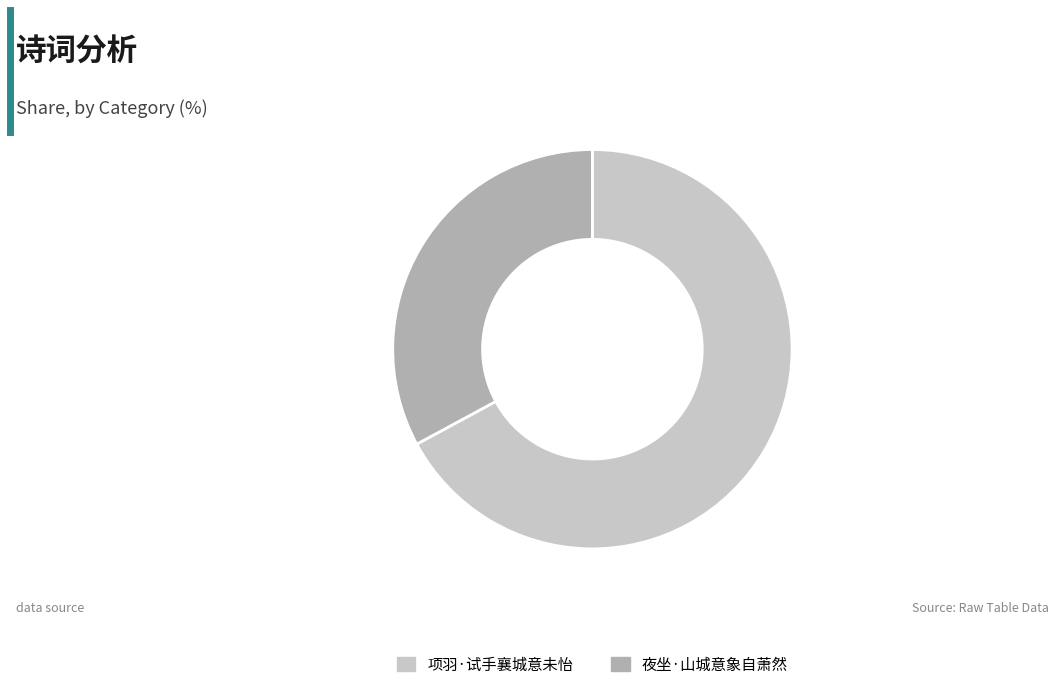

Do 项羽·试手襄城意未怡 and 夜坐·山城意象自萧然 together represent more than half of the pie?

Yes